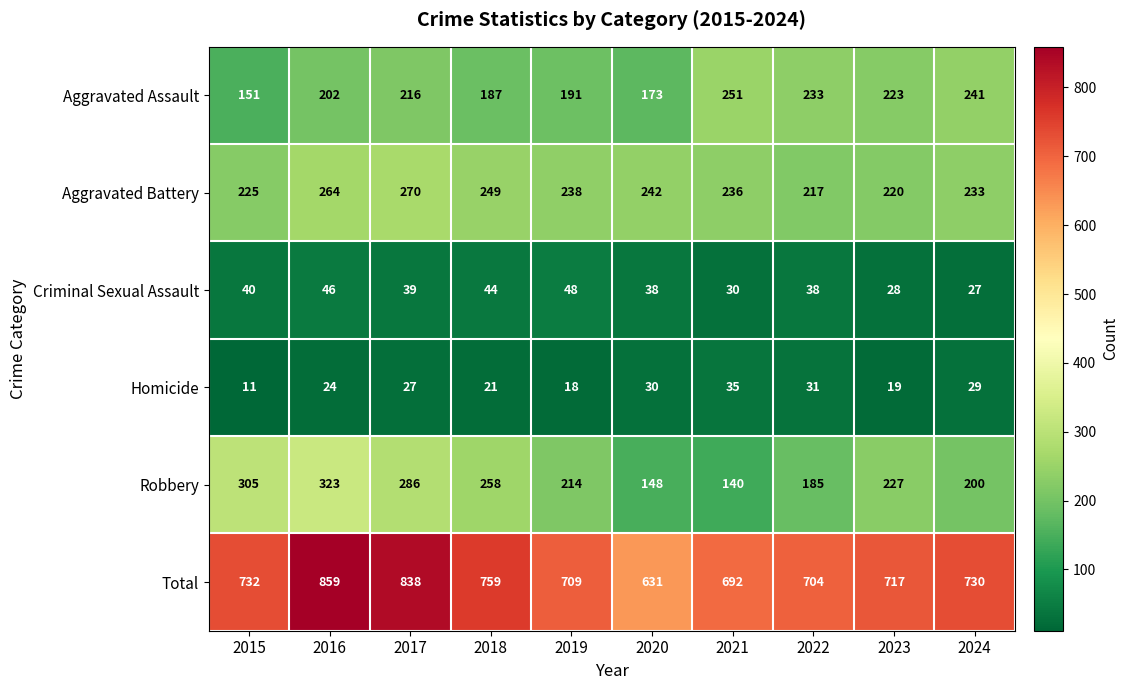

At which category is the sum across all series the highest?

2016